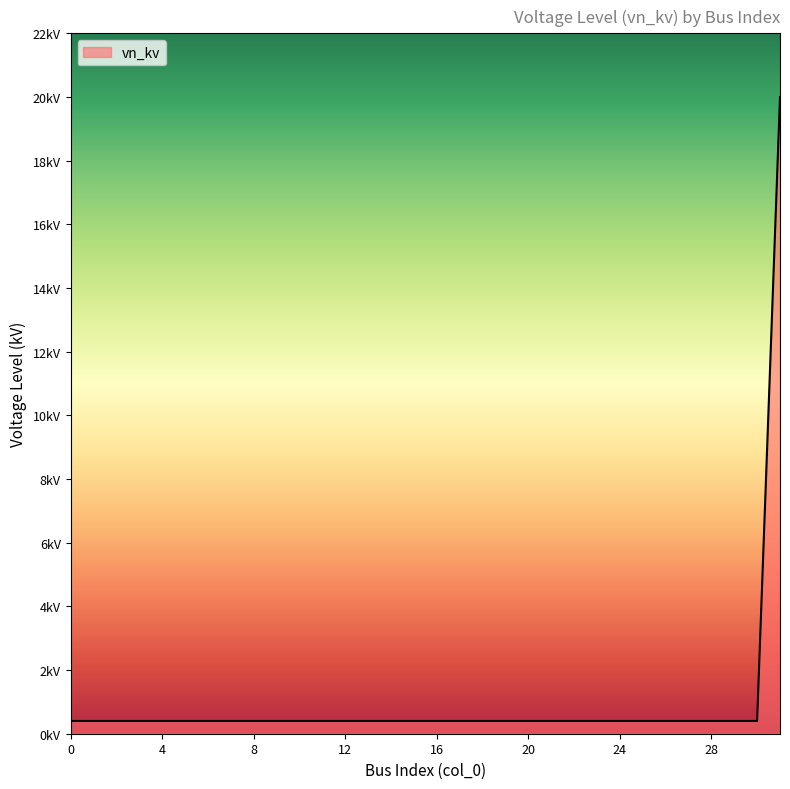

List the labels in order of value, largest first.

31, 0, 1, 2, 3, 4, 5, 6, 7, 8, 9, 10, 11, 12, 13, 14, 15, 16, 17, 18, 19, 20, 21, 22, 23, 24, 25, 26, 27, 28, 29, 30